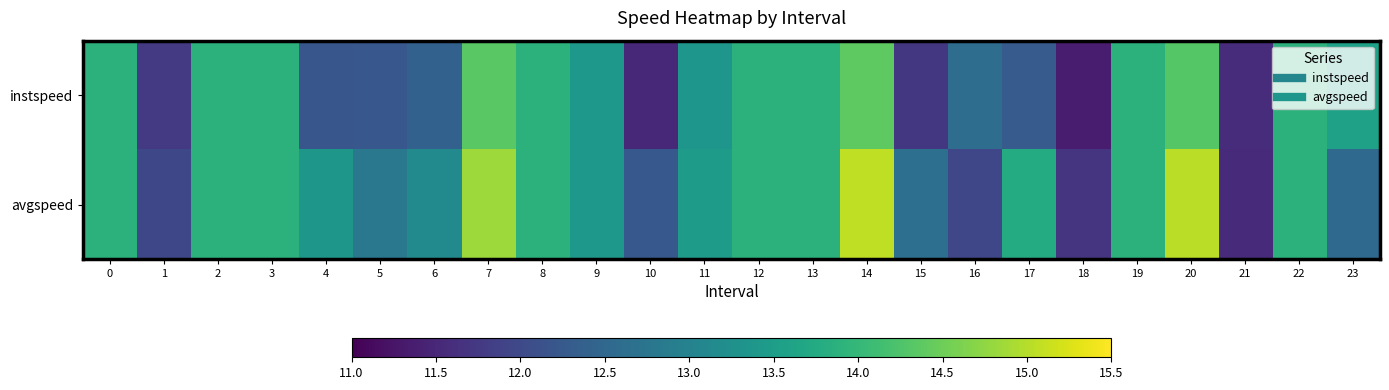

Rank the series by their maximum value, from lowest to highest.

instspeed, avgspeed